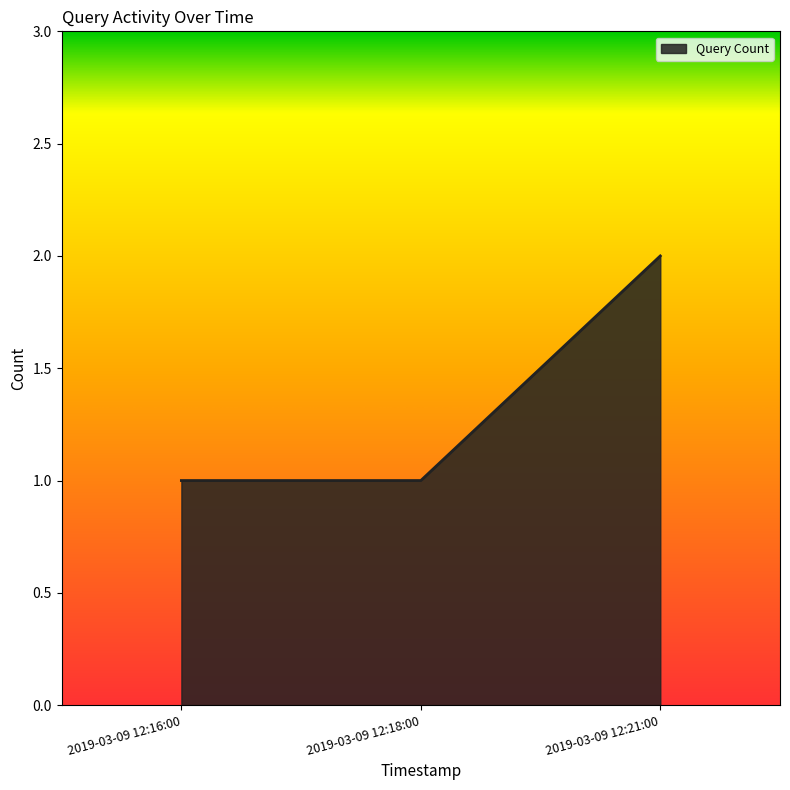

Reading right to left, transcribe all the data shown in this chart.

2019-03-09 12:21:00=2	2019-03-09 12:18:00=1	2019-03-09 12:16:00=1